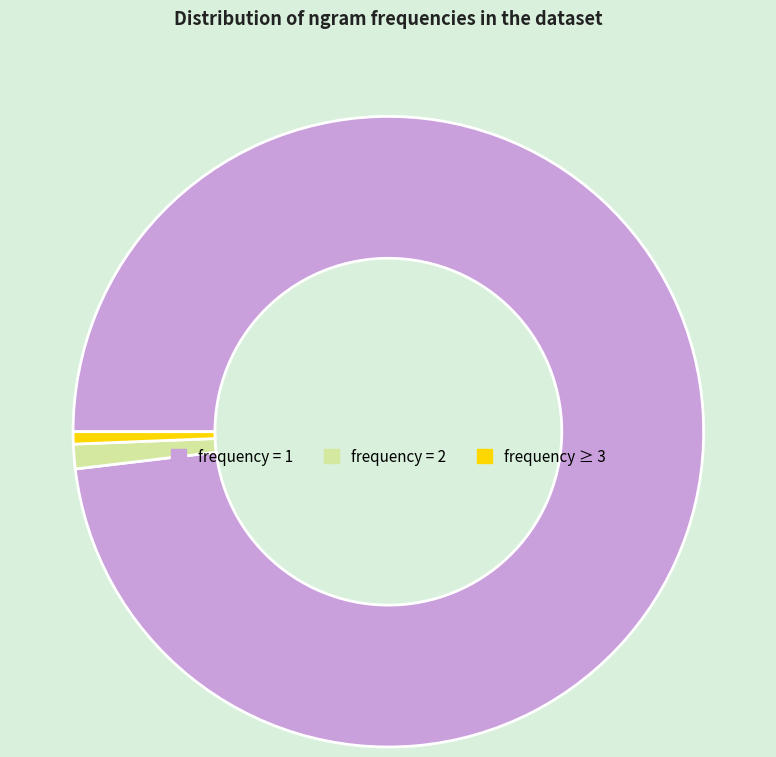

What is the ratio of the value at frequency = 1 to the value at frequency = 2?

78.0